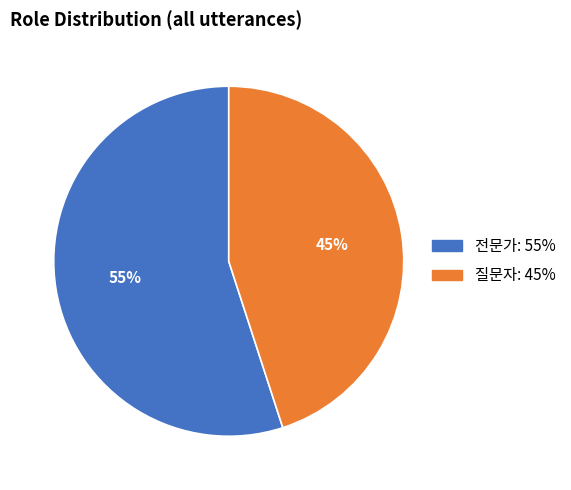

The 질문자 slice represents 54% of the pie. True or false?

False